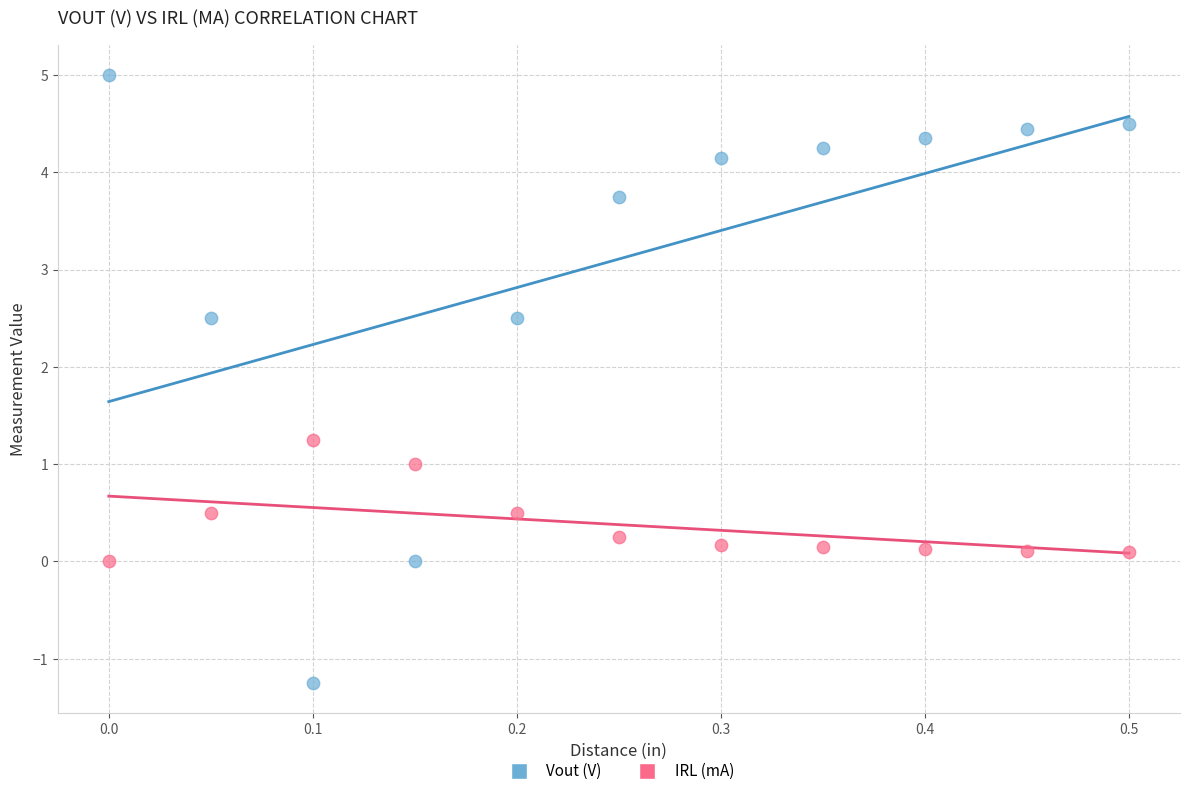

Which series has the largest Y range (max minus min)?

Vout (V)